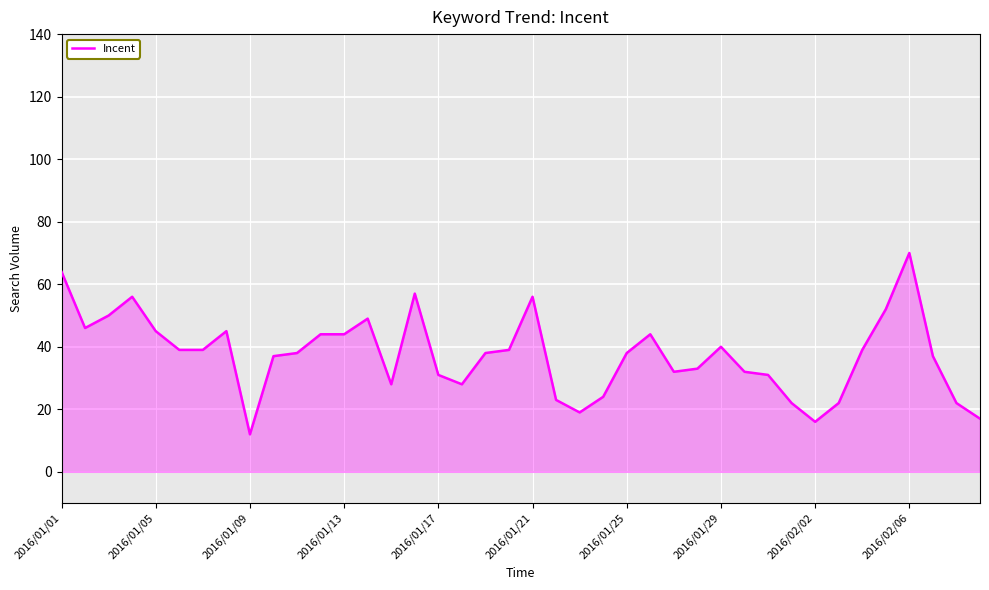

What is the minimum value shown in the chart?

12